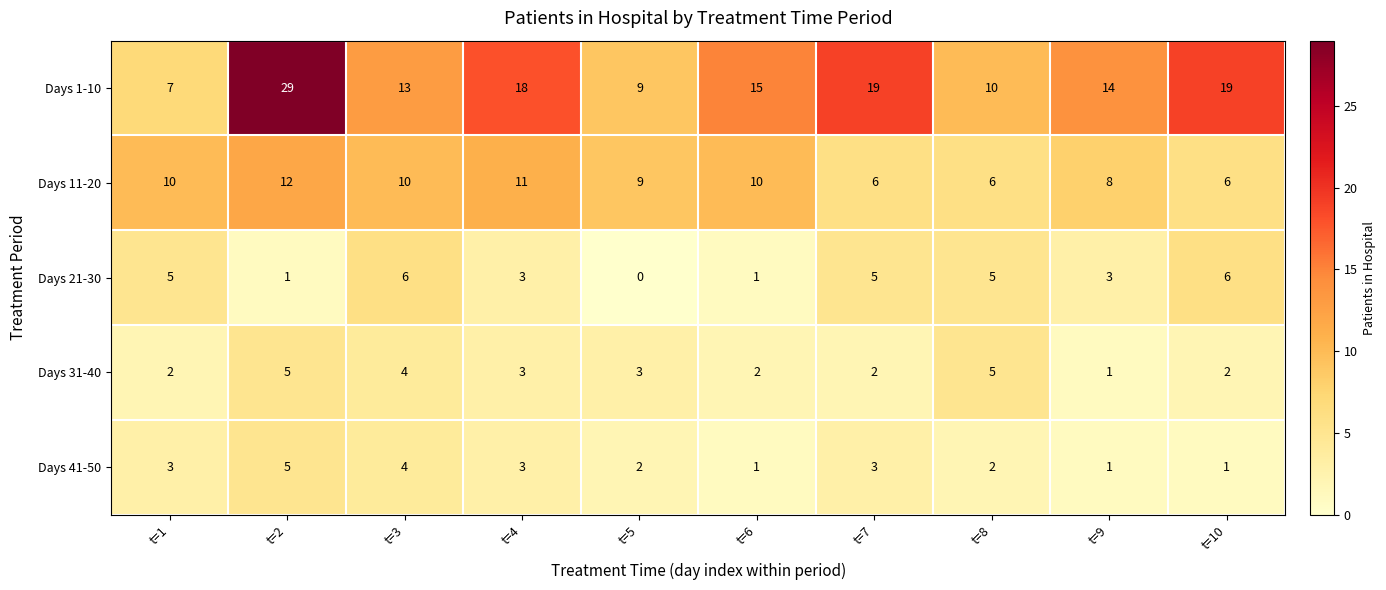

Which series has the largest range (max minus min)?

Days 1-10